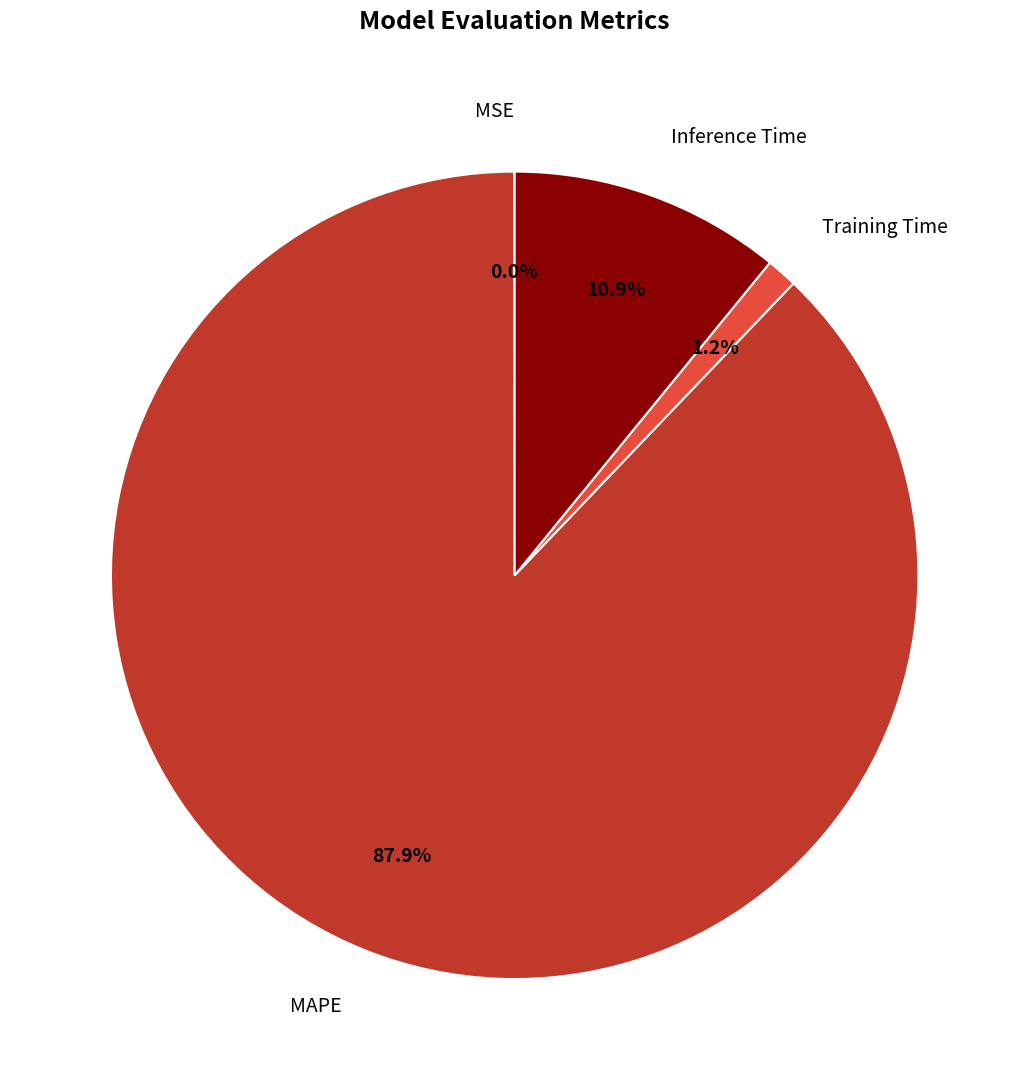

To the nearest percent, what is the difference between the largest and smallest slice percentages?

88%